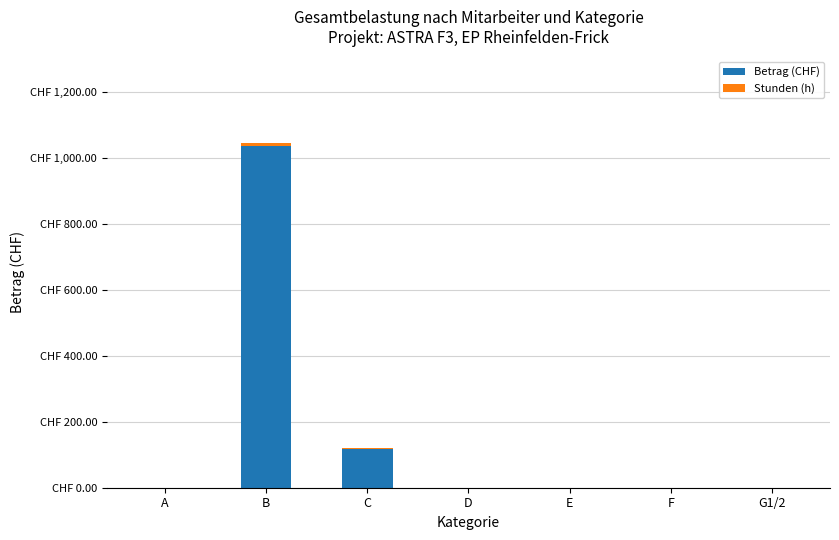

The value of Stunden (h) at A is 0.0. True or false?

True